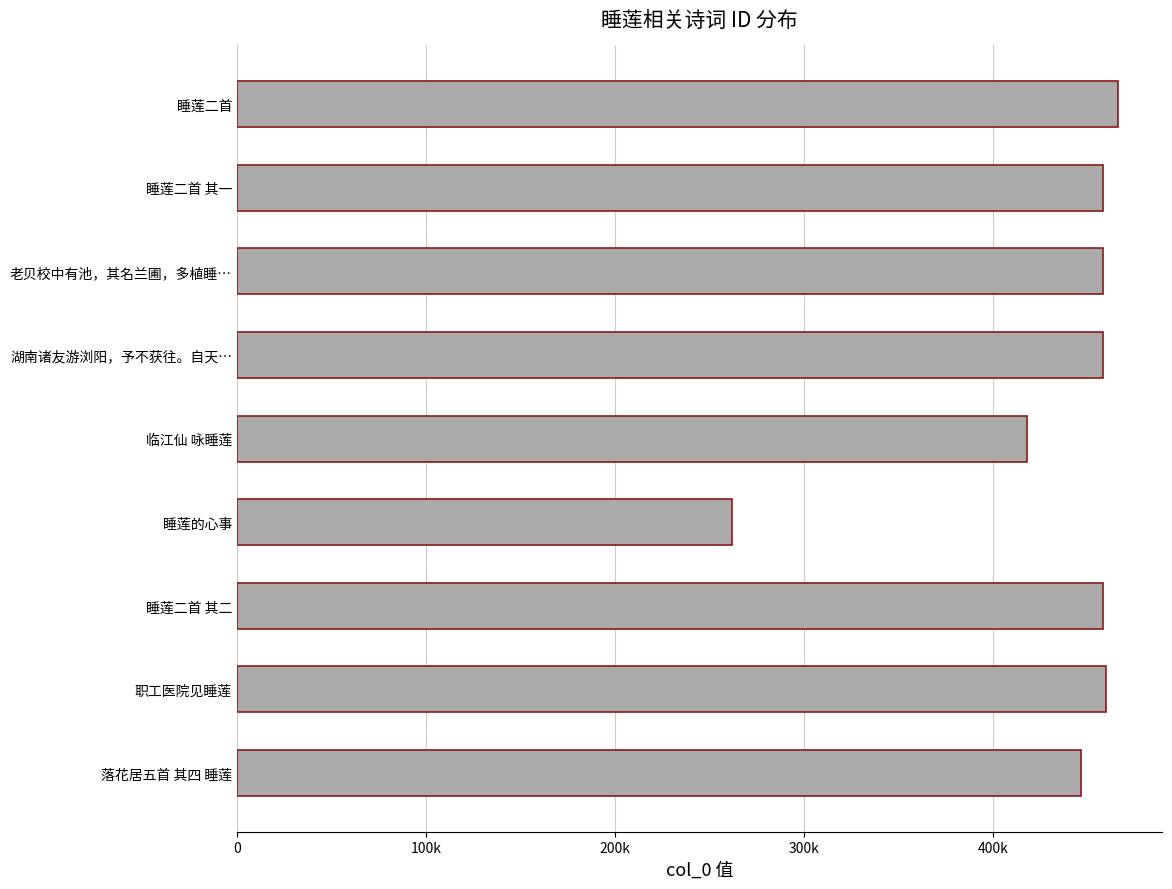

Are the bars horizontal?

Yes